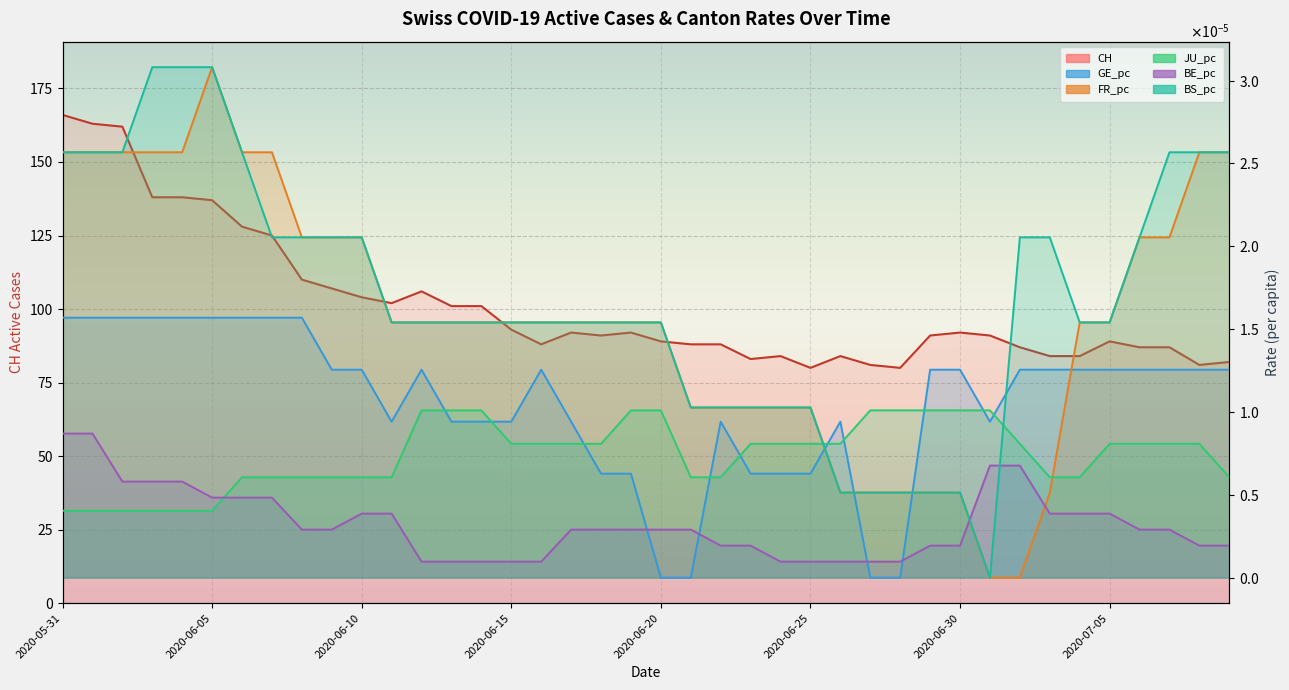

Which label corresponds to the smallest value in the chart?

2020-06-20